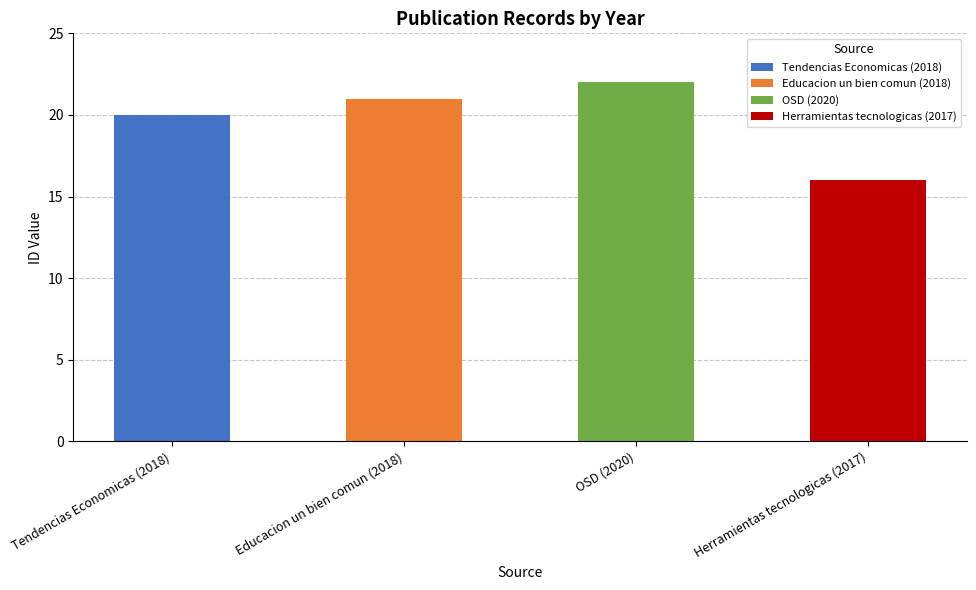

What is the change in value from Educacion un bien comun (2018) to OSD (2020)?

+1